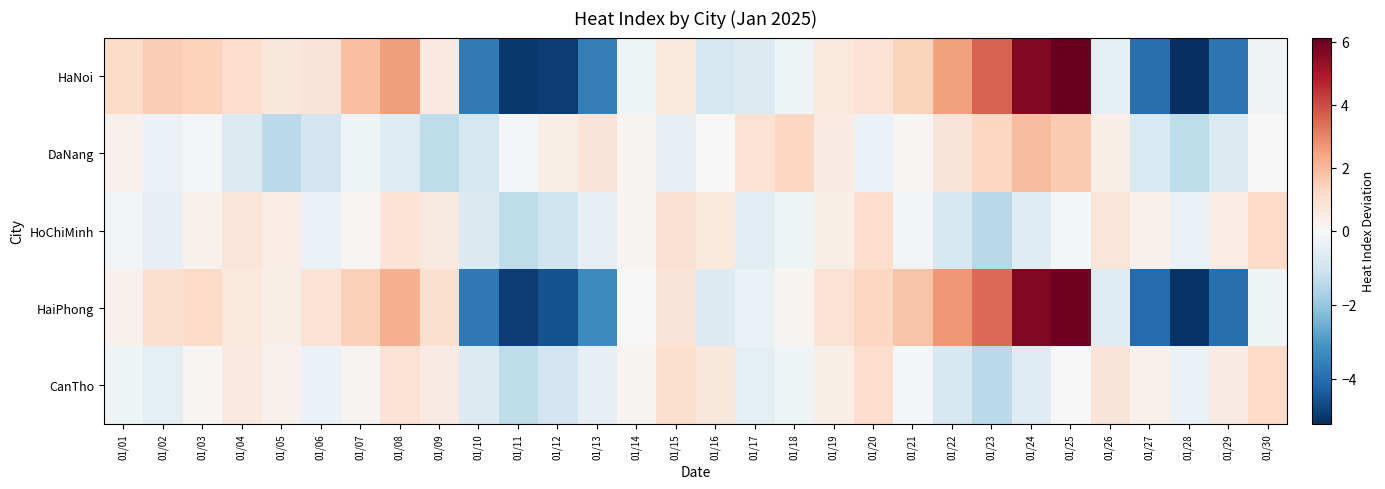

Which label corresponds to the smallest value in the chart?

01/28